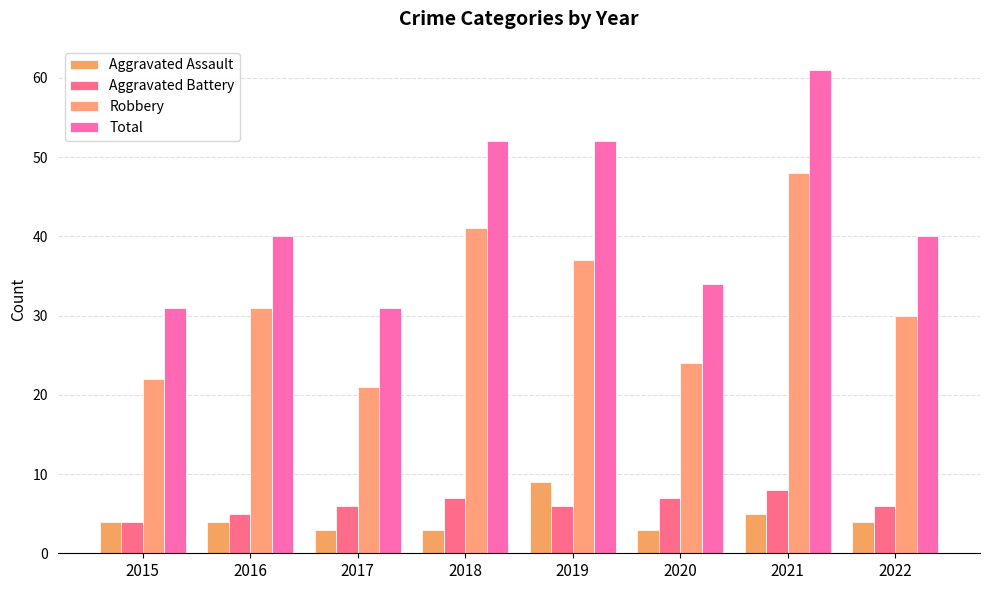

What is the spread (max minus min) of values at 2022?

36